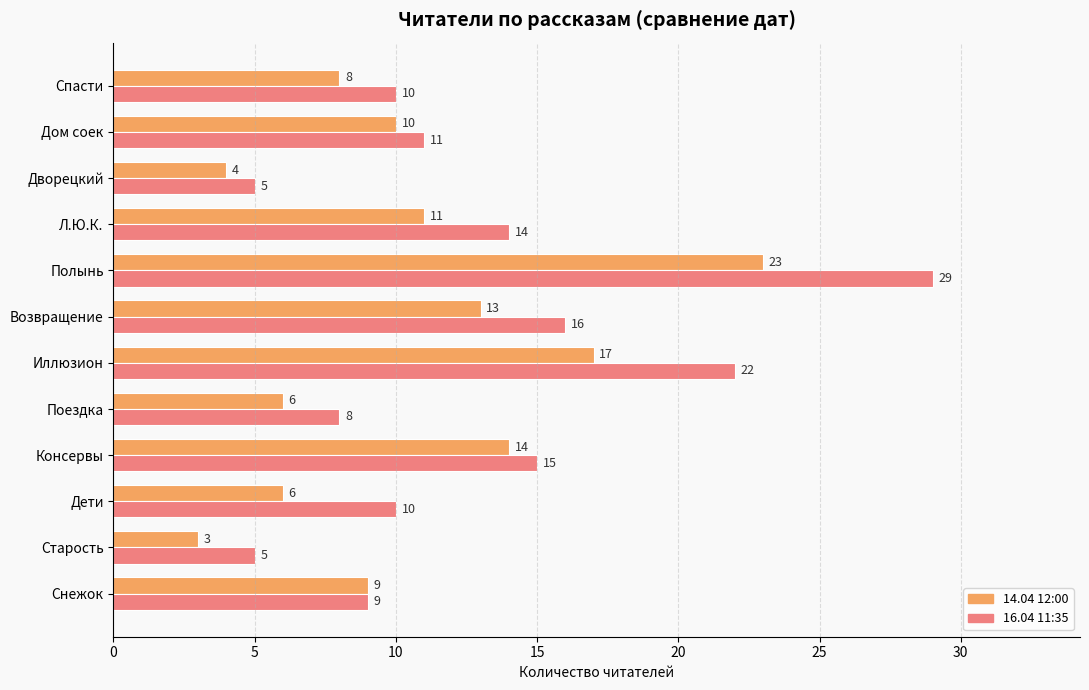

At which label does 16.04 11:35 reach its peak?

Полынь